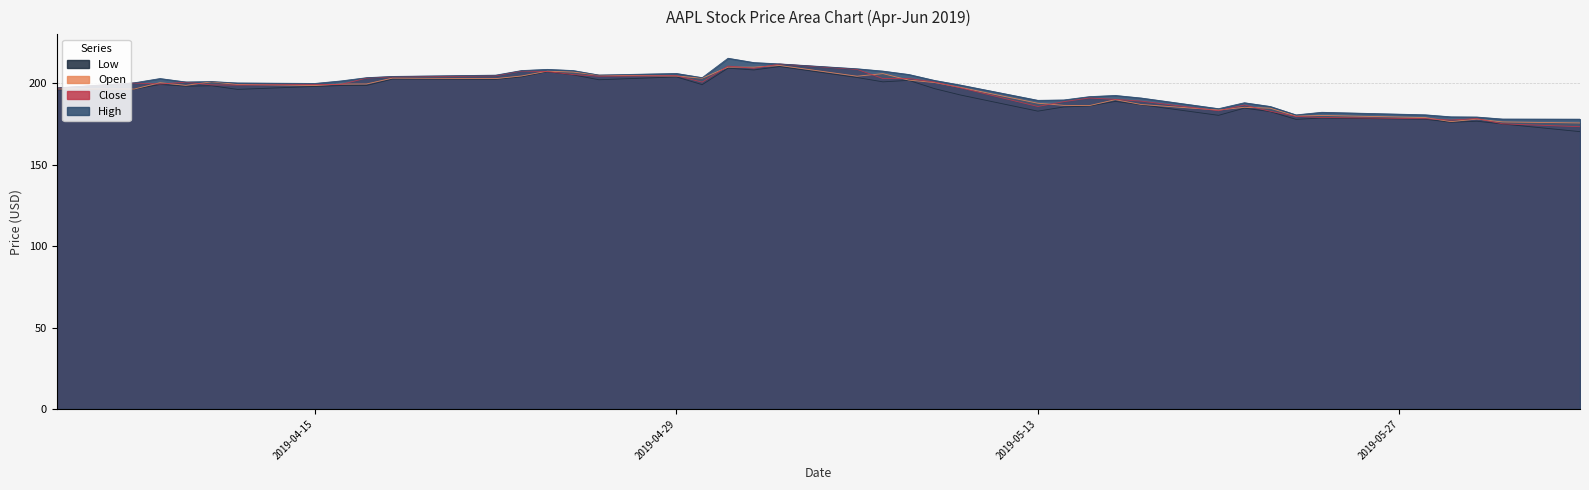

What is the smallest value displayed?

170.3